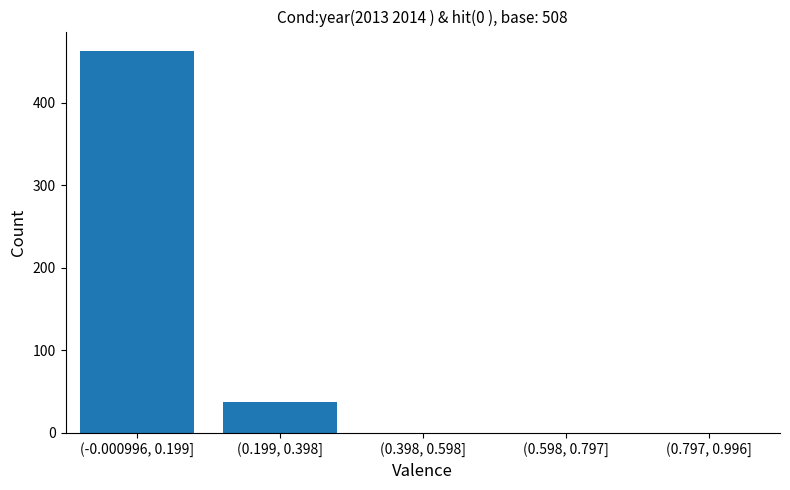

Reading right to left, list all the values displayed in this chart.

(0.797, 0.996]=0	(0.598, 0.797]=0	(0.398, 0.598]=0	(0.199, 0.398]=37	(-0.000996, 0.199]=463